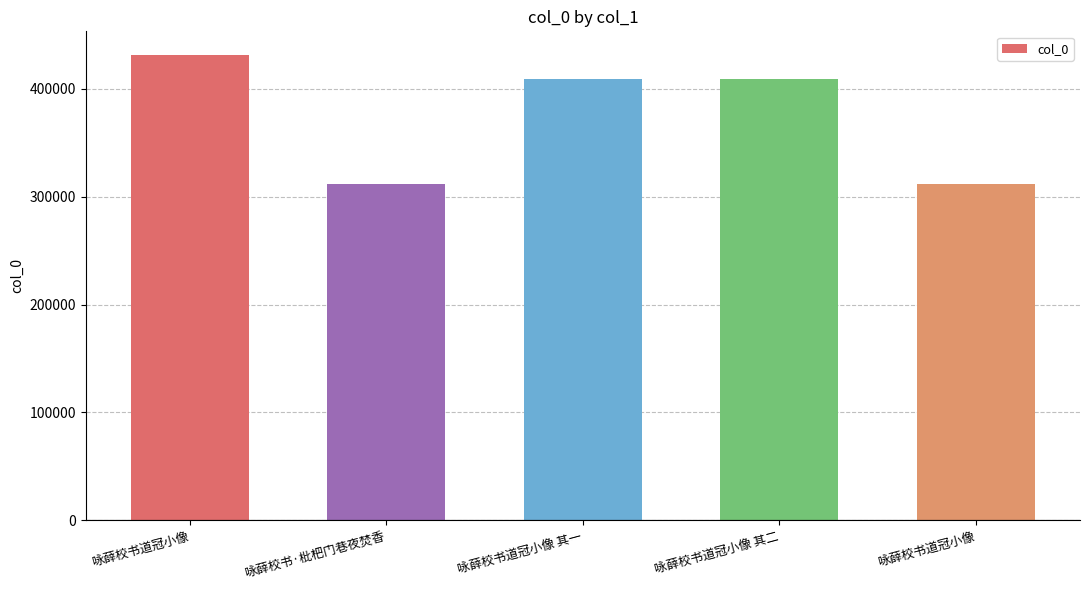

Reading right to left, transcribe all the data shown in this chart.

311897	409126	409125	311877	431735